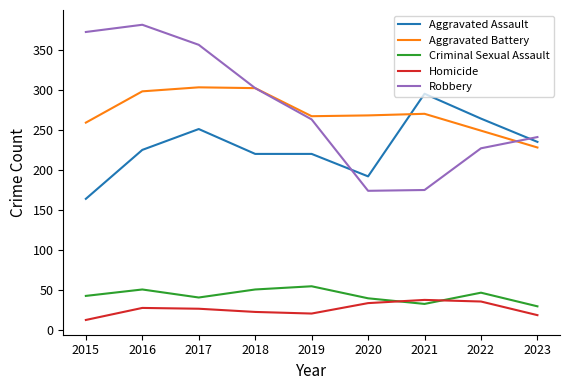

True or false: Robbery and Criminal Sexual Assault cross at least once.

False